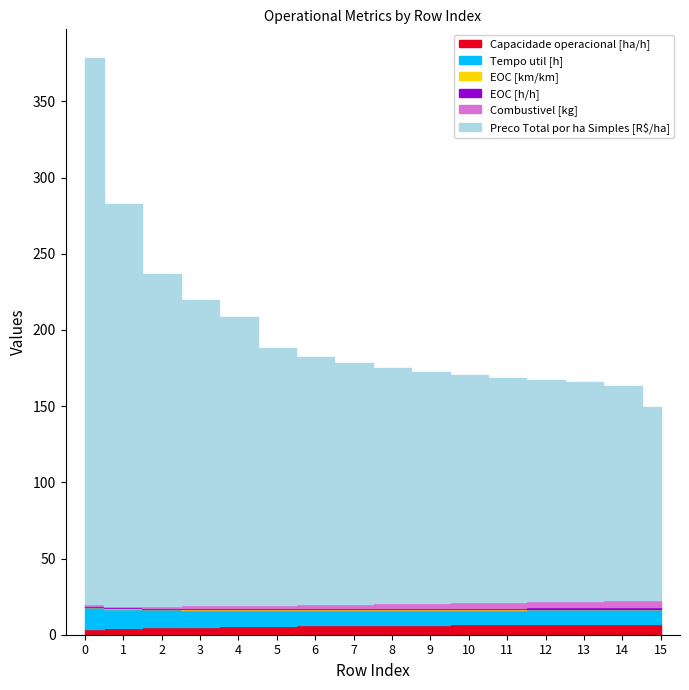

What is the average value of the Combustivel [kg] series?

2.9